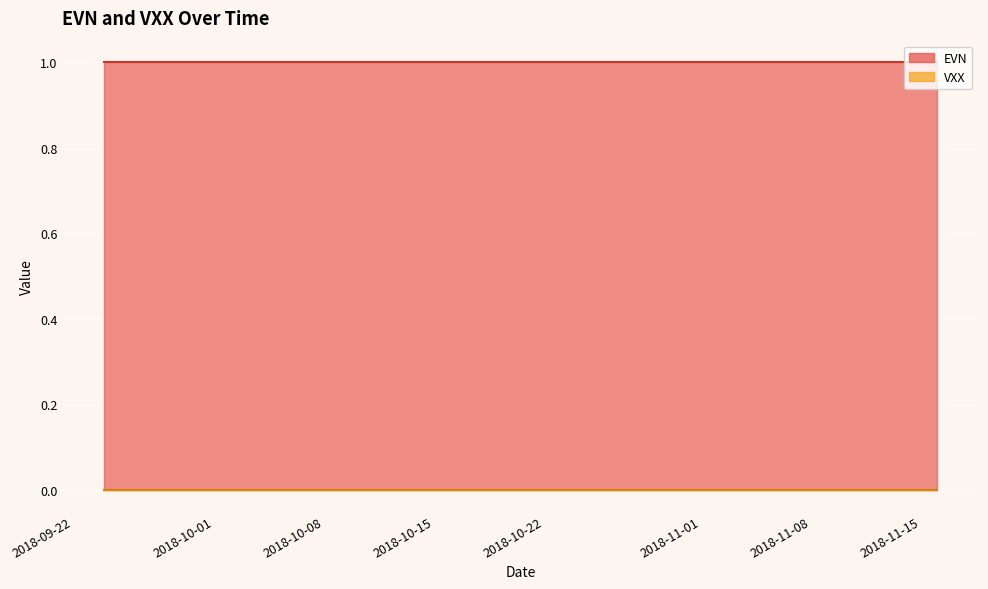

True or false: EVN and VXX cross at least once.

False